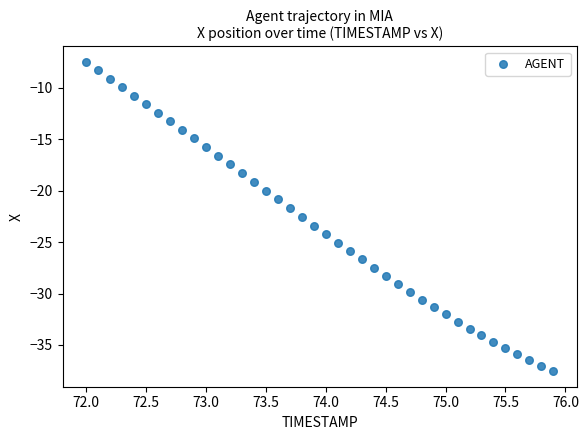

What is the range of Y values (max minus min)?

30.1